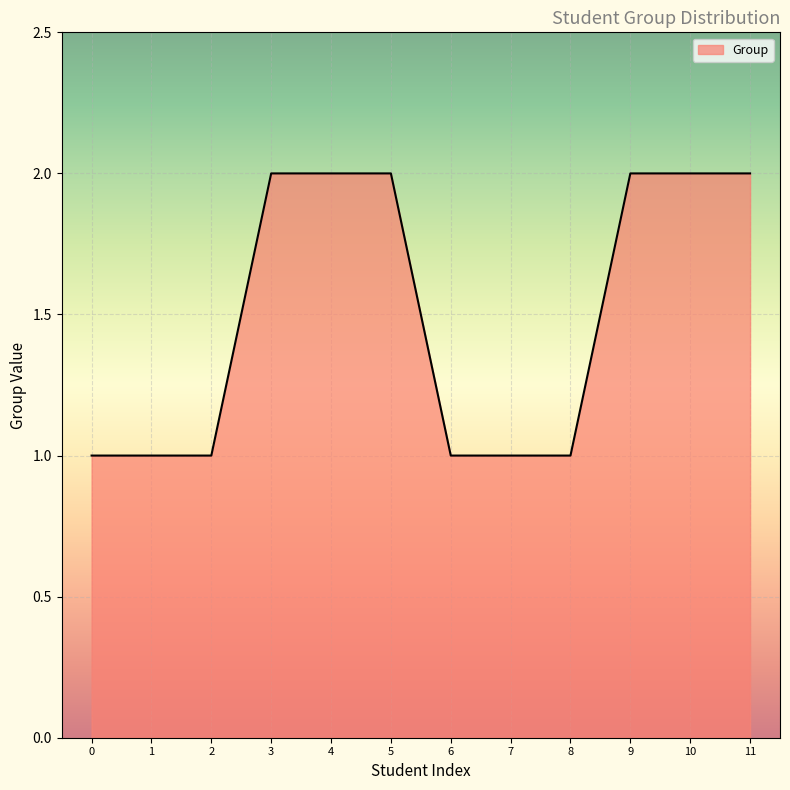

The chart shows a value of 2 at 3. True or false?

True